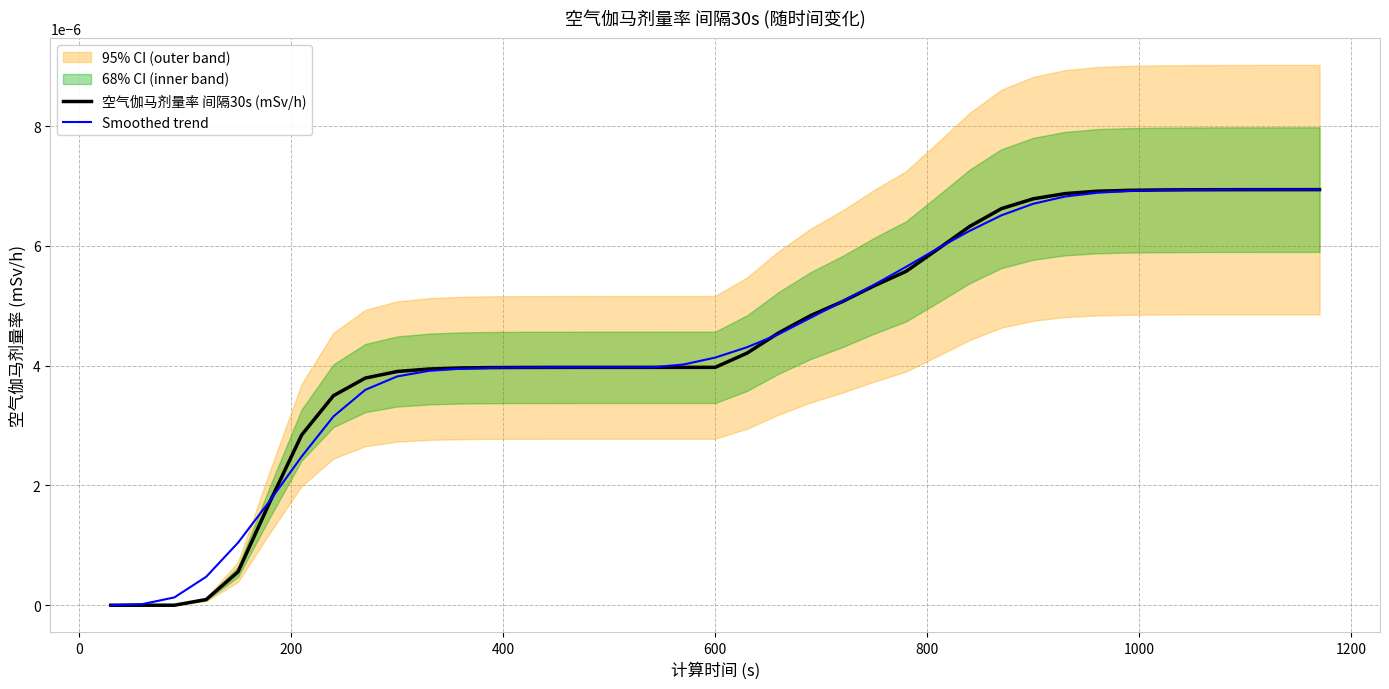

How many lines are shown in the chart?

2